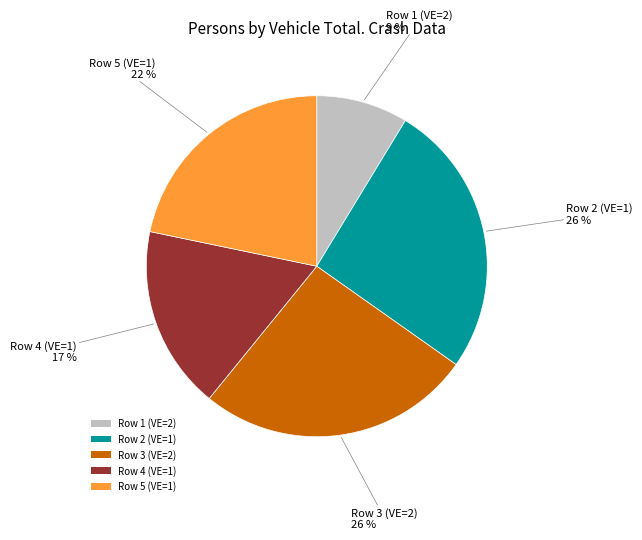

Does Row 5 (VE=1) account for over 50% of the chart?

No